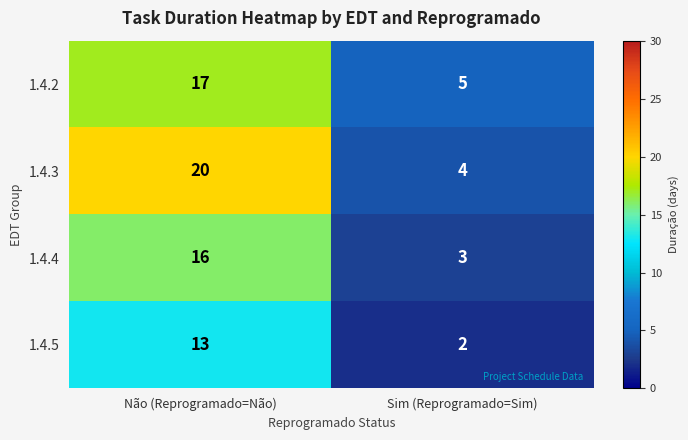

At Sim (Reprogramado=Sim), list the series in order from largest to smallest.

1.4.2, 1.4.3, 1.4.4, 1.4.5